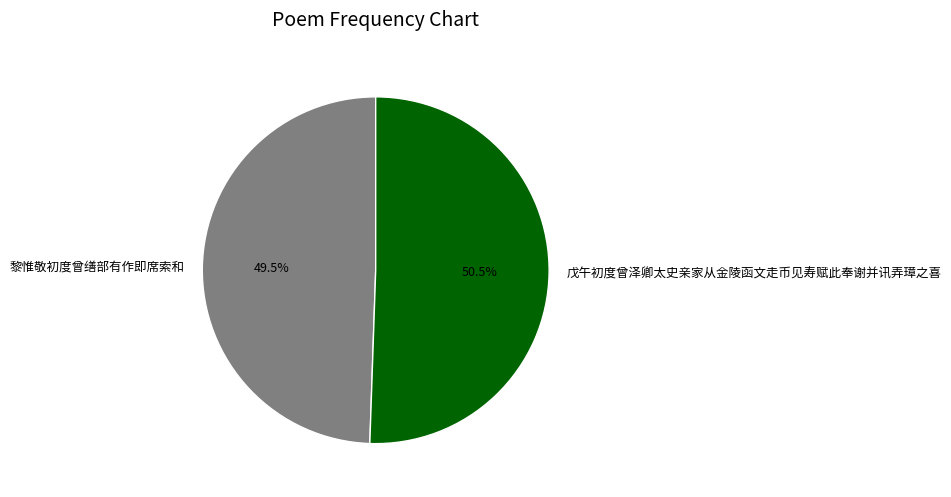

To the nearest percent, what is the average slice percentage?

50%